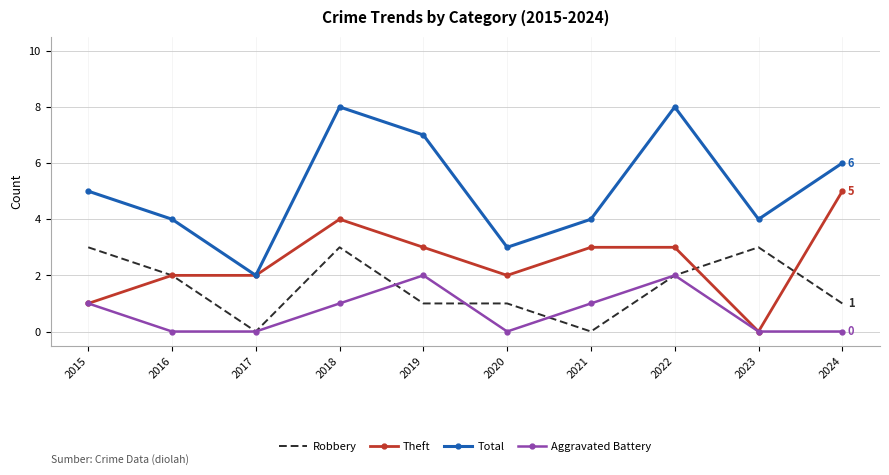

At which label does Theft first exceed 3?

2018